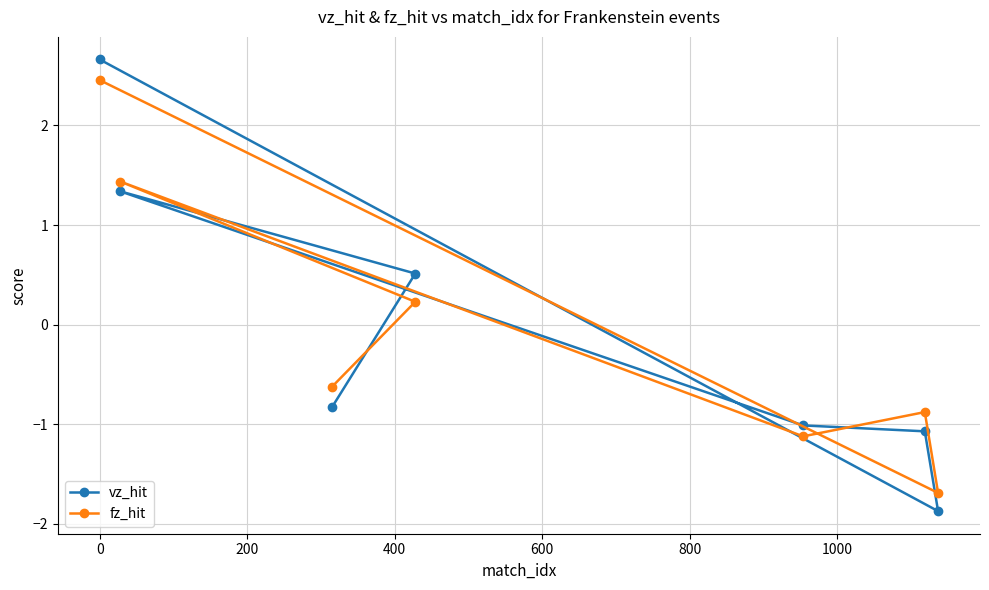

What is the difference between the maximum and second lowest values in the vz_hit series?

3.7